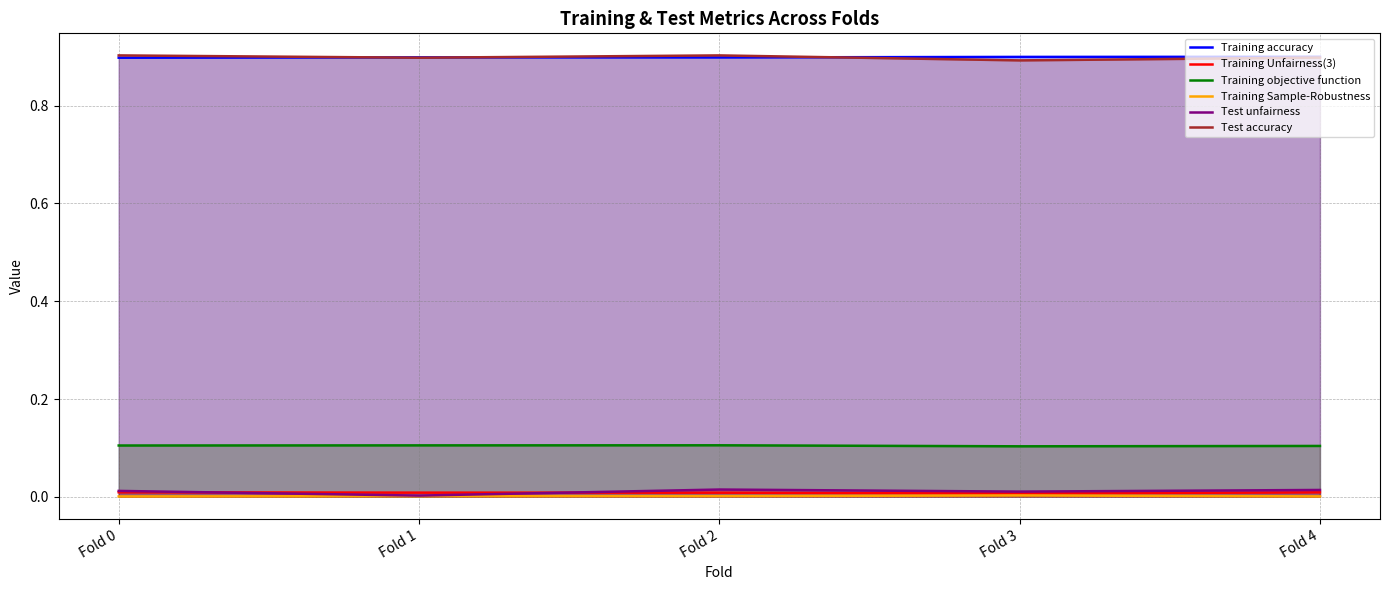

Is it true that Test unfairness equals 0.0 at Fold 1?

True